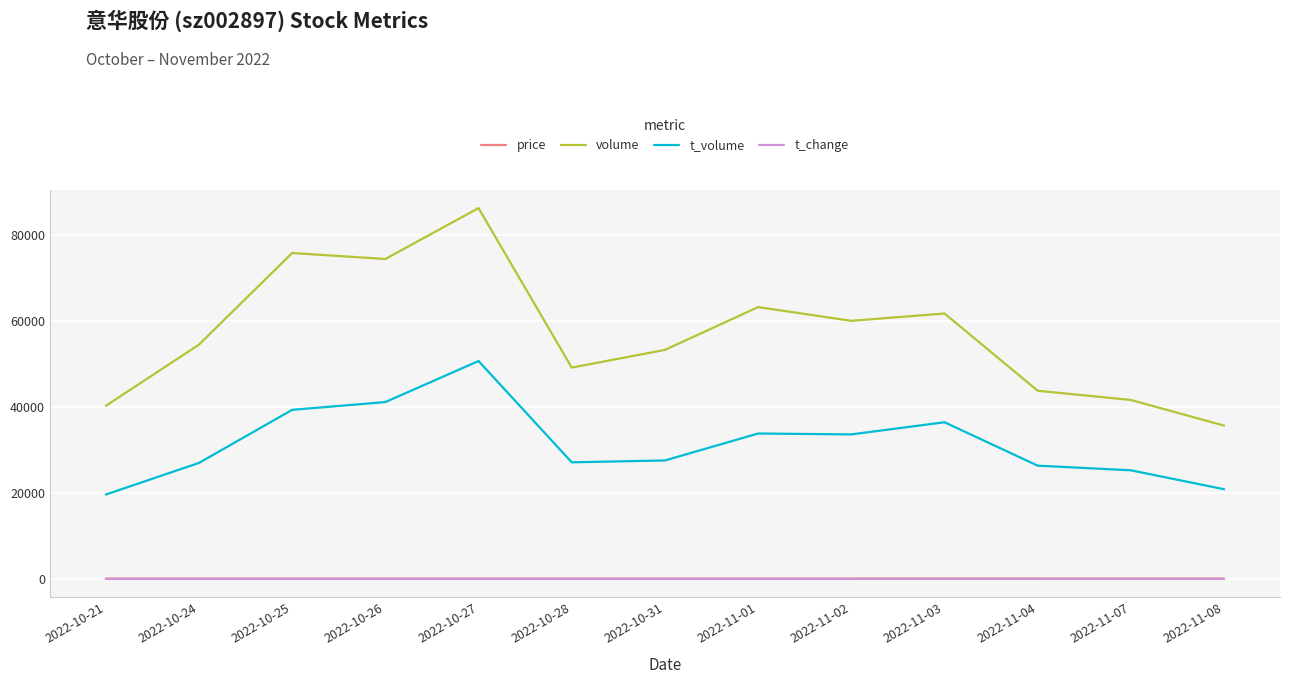

Which category has the highest value across all series?

2022-10-27